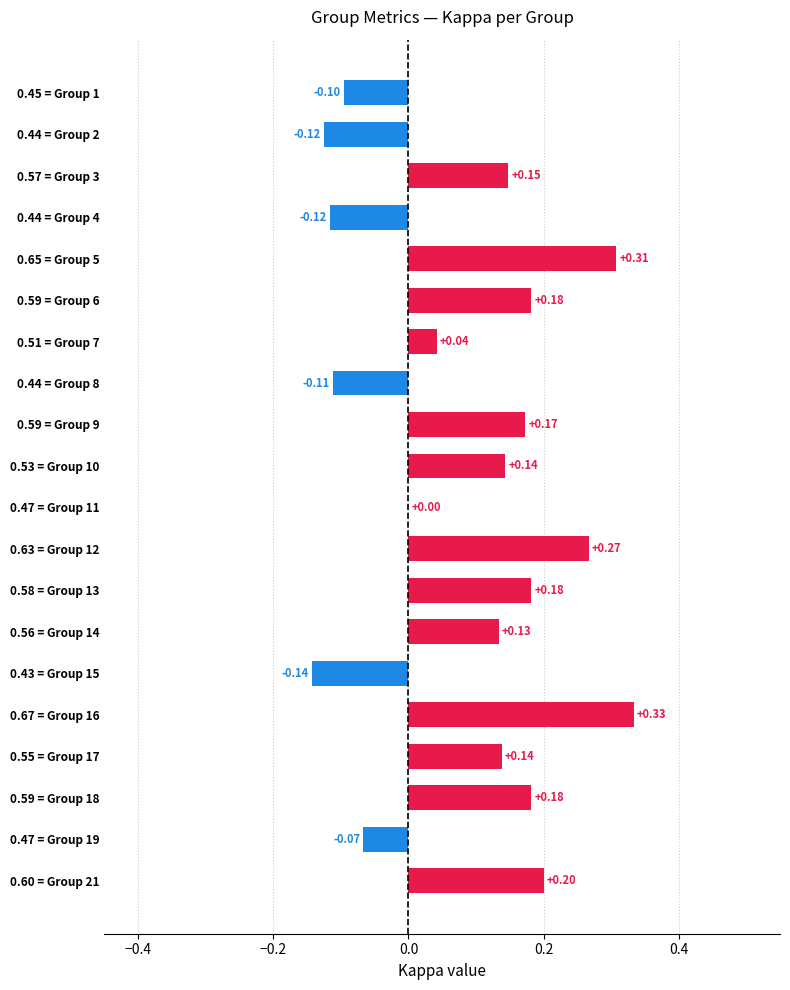

Which has a higher value, 0.44 = Group 4 or 0.47 = Group 19?

0.47 = Group 19